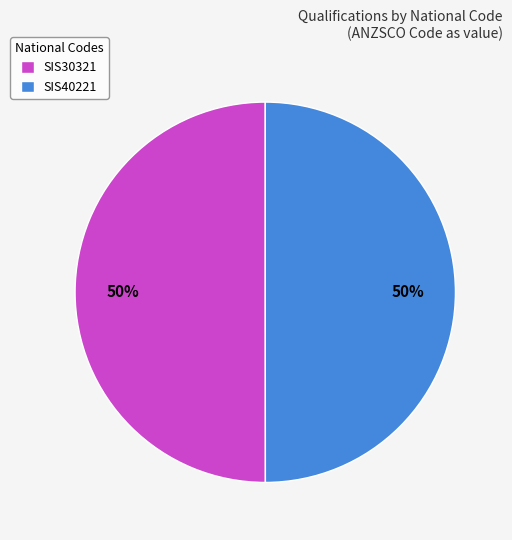

To the nearest percent, what is the combined percentage of SIS40221 and SIS30321?

100%